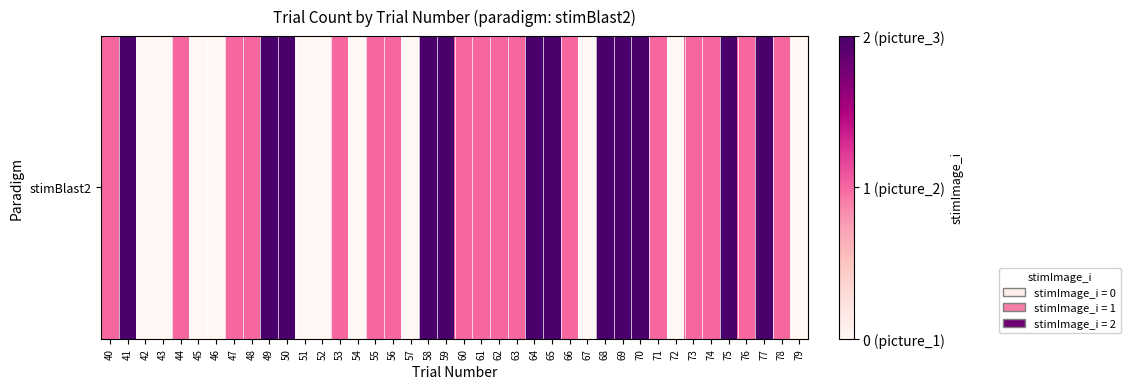

Reading left to right, extract all data points from this chart.

40=1	41=2	42=0	43=0	44=1	45=0	46=0	47=1	48=1	49=2	50=2	51=0	52=0	53=1	54=0	55=1	56=1	57=0	58=2	59=2	60=1	61=1	62=1	63=1	64=2	65=2	66=1	67=0	68=2	69=2	70=2	71=1	72=0	73=1	74=1	75=2	76=1	77=2	78=1	79=0